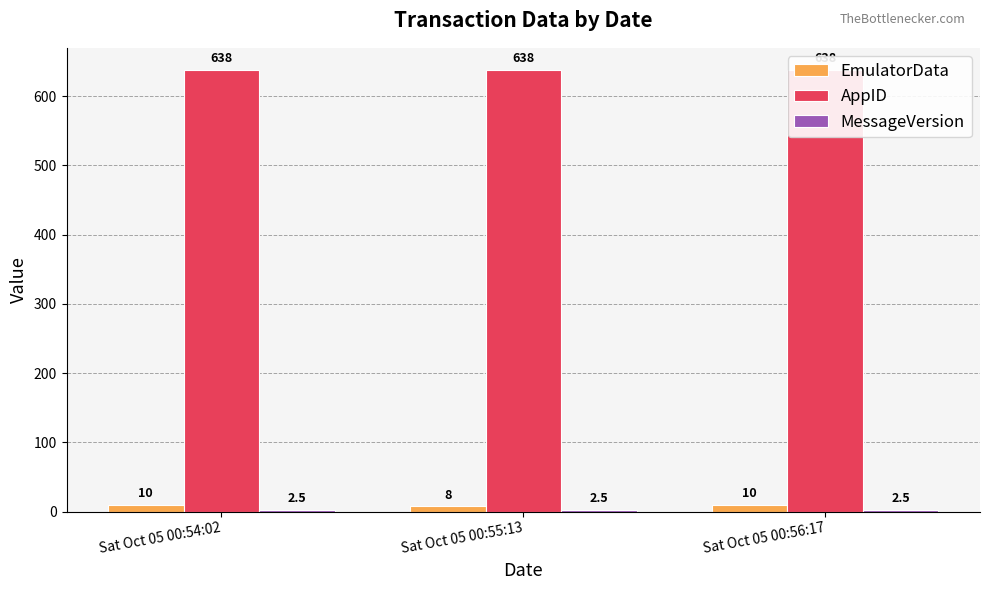

The MessageVersion series shows 2.5 at Sat Oct 05 00:54:02. True or false?

True